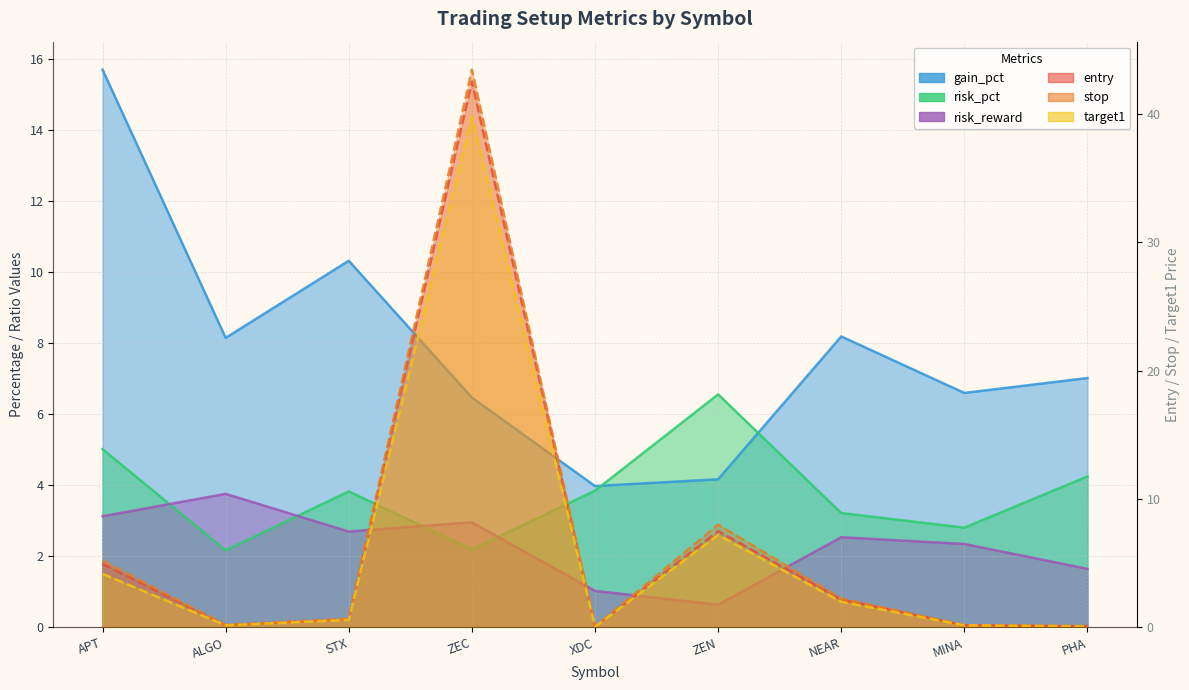

Which series changed the most between XDC and MINA?

gain_pct